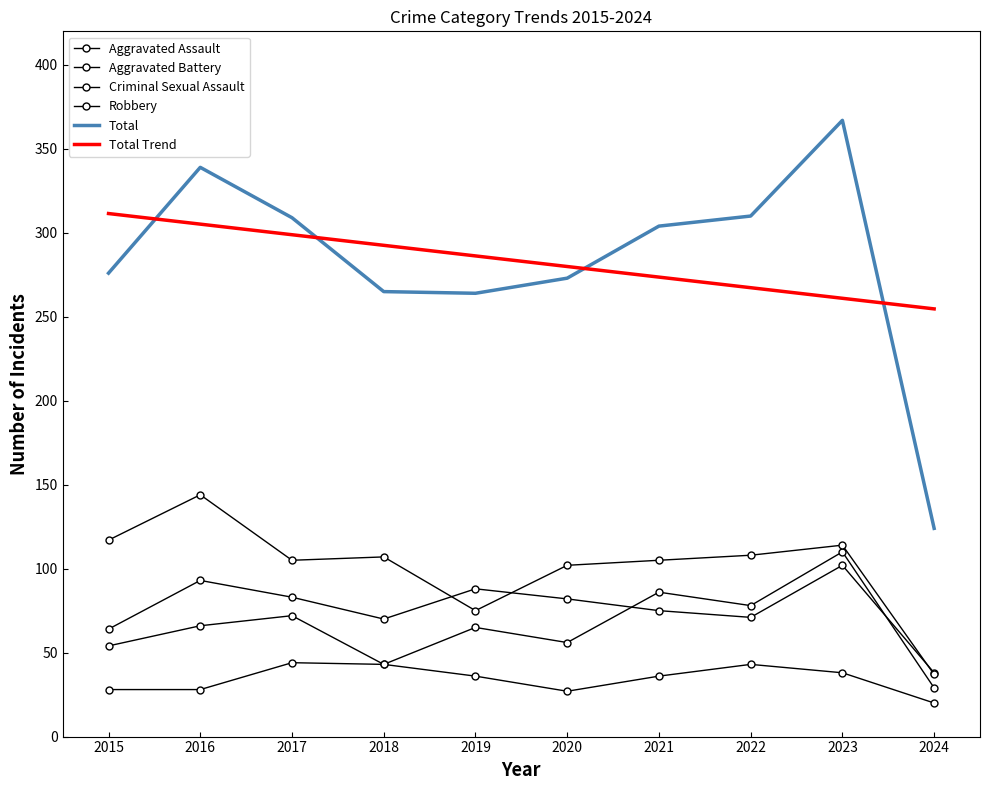

Is it true that Robbery equals 153.7 at 2017?

False